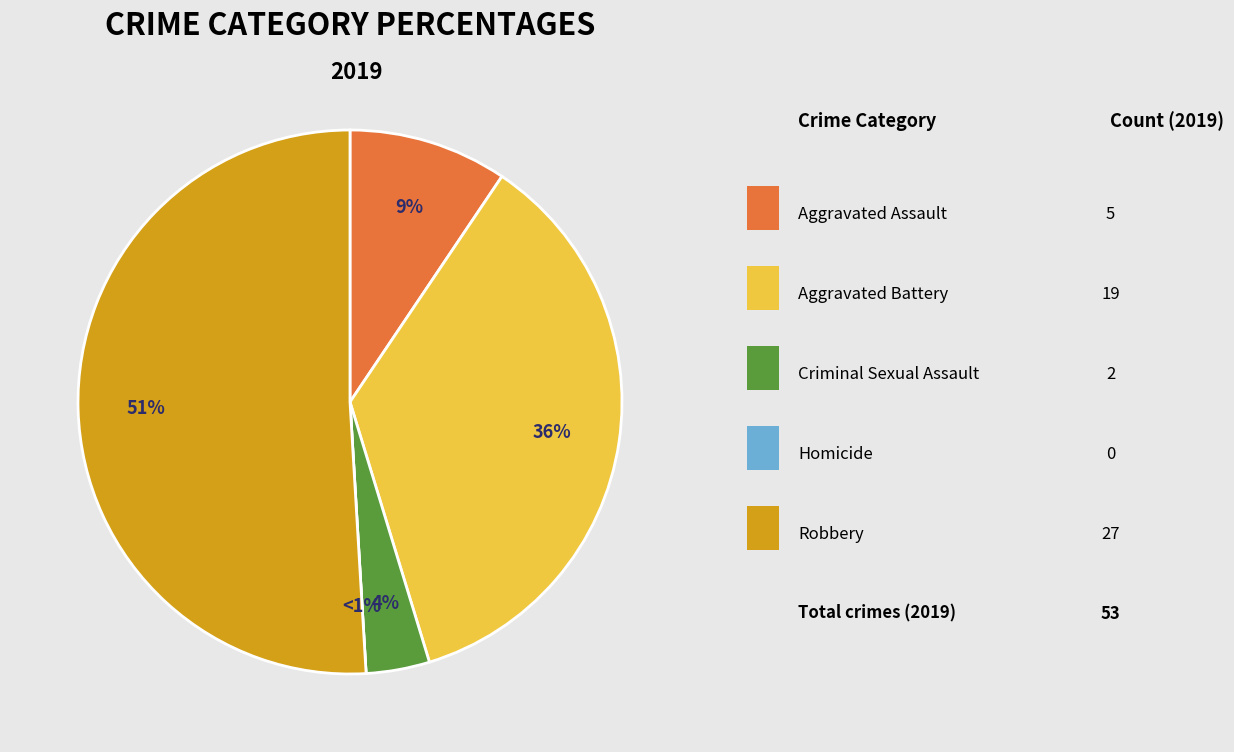

Which slice is the largest?

Robbery